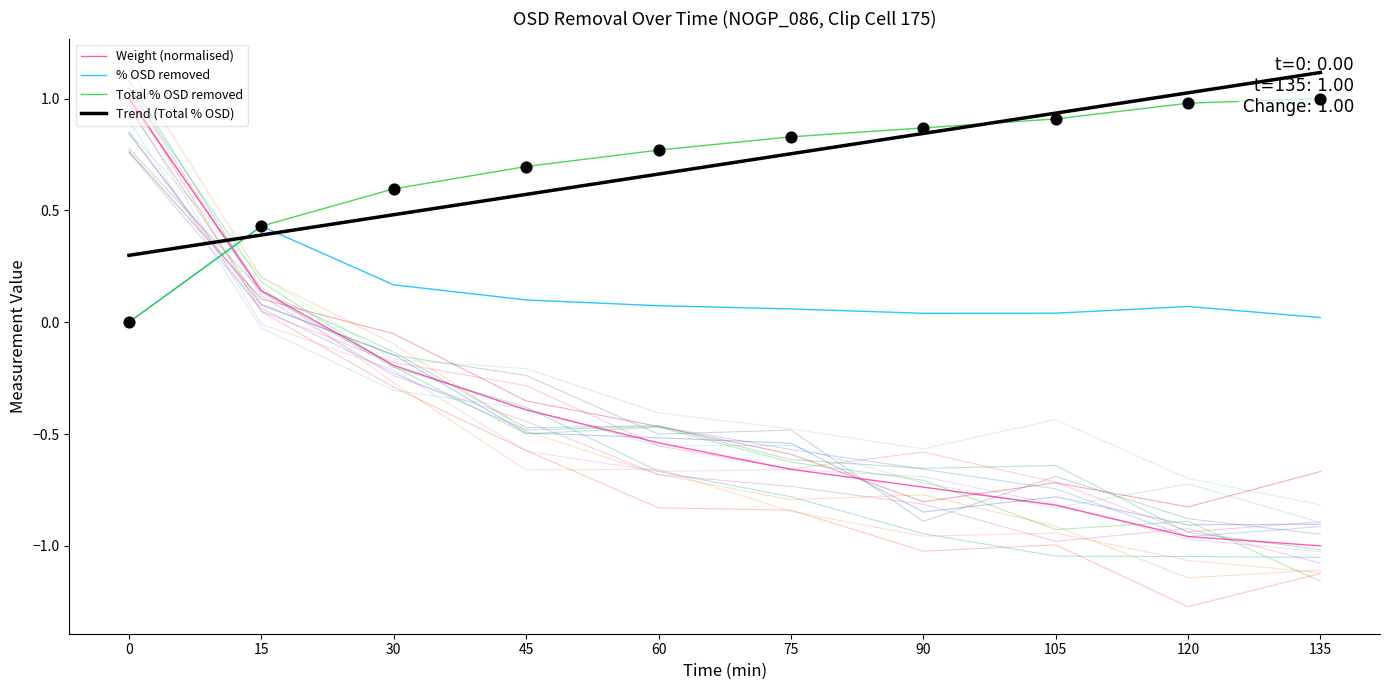

At which category is the sum across all series the highest?

15